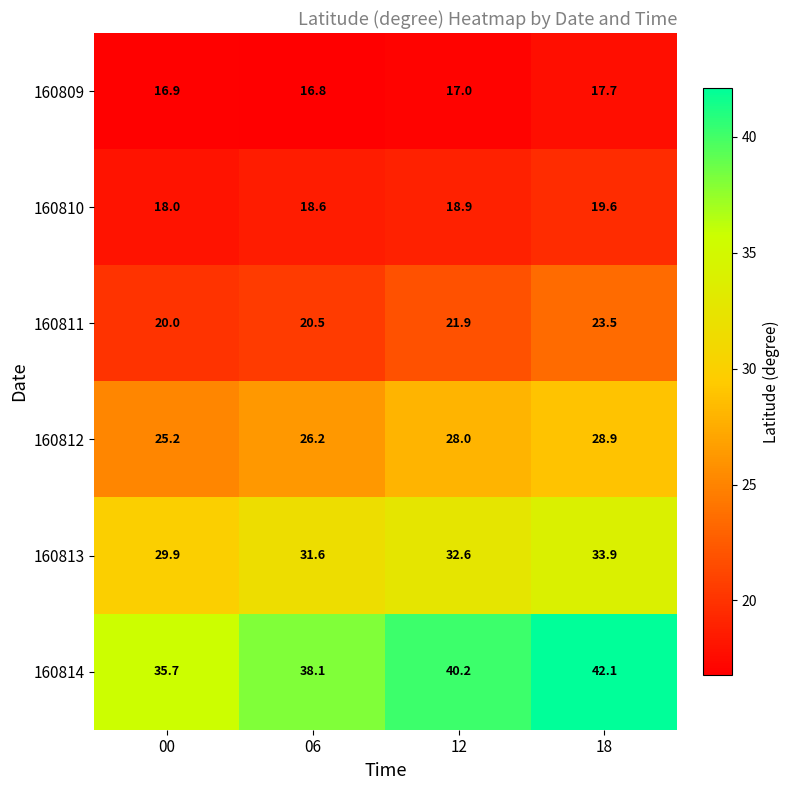

Which series changed the most between 00 and 12?

160814